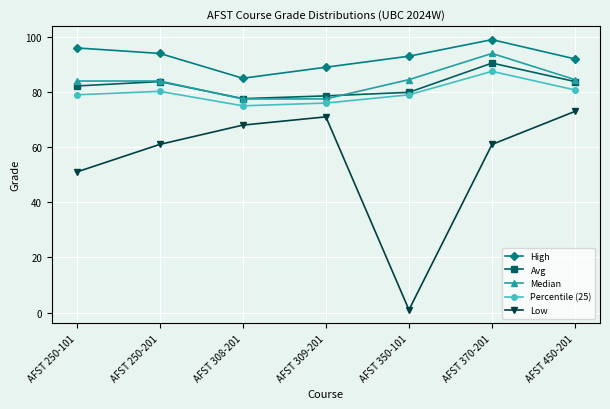

Is the value of High at AFST 350-101 greater than the value of Percentile (25) at AFST 350-101?

Yes